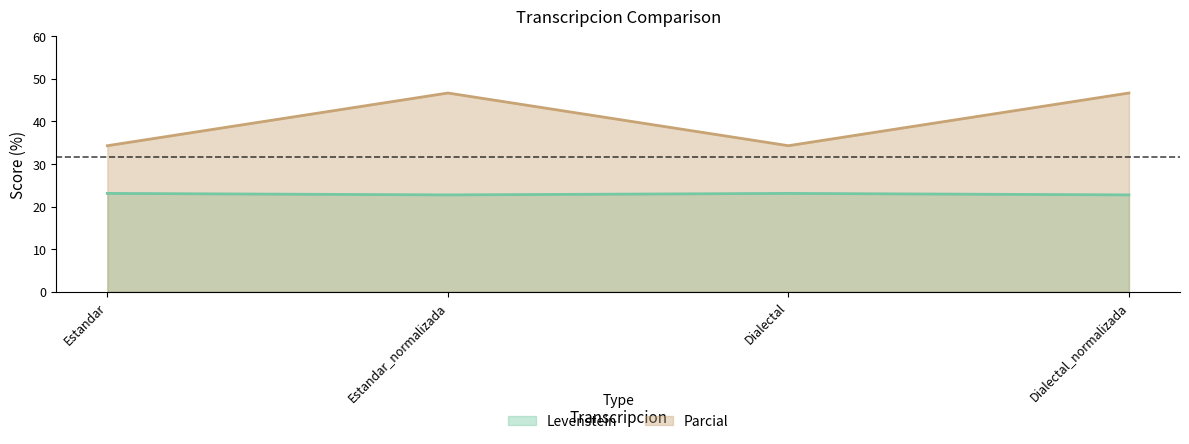

At which label does Parcial reach its minimum?

Estandar